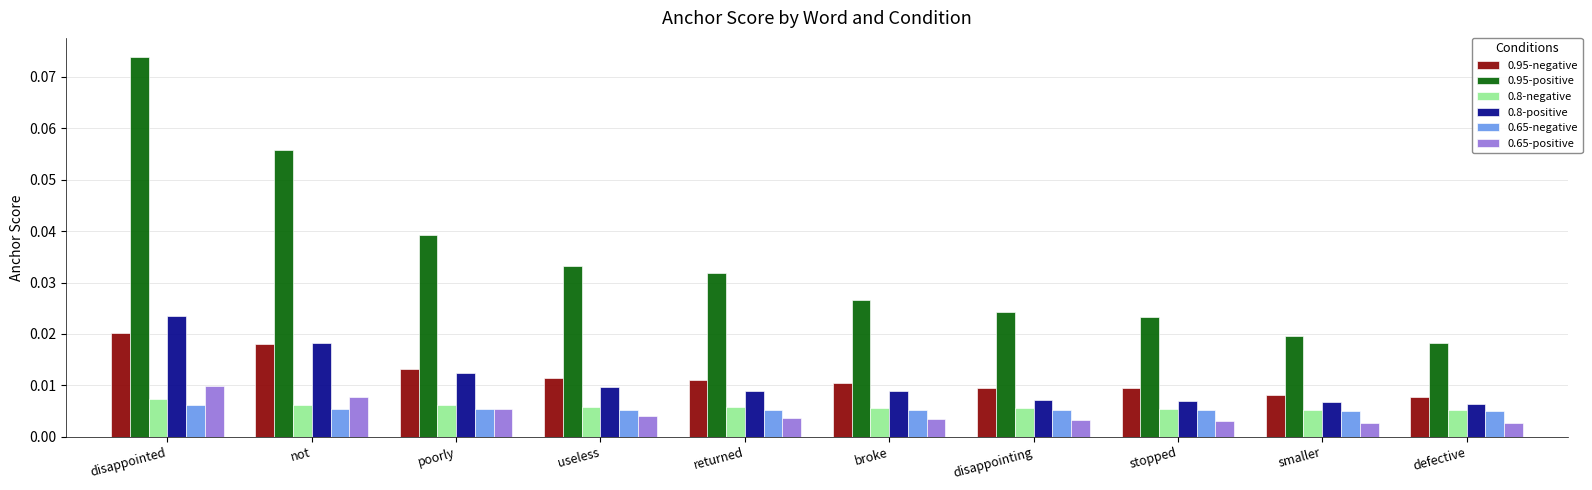

What are all the series names shown in the legend?

0.95-negative, 0.95-positive, 0.8-negative, 0.8-positive, 0.65-negative, 0.65-positive